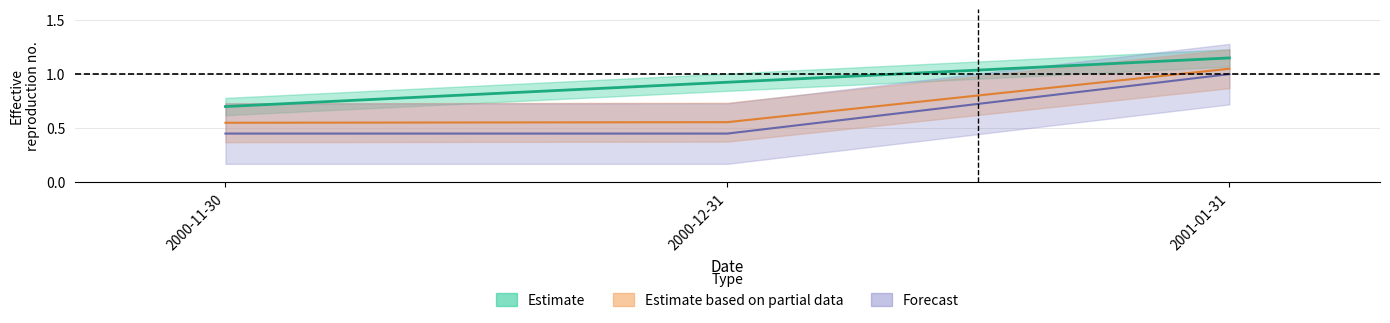

True or false: PRODUCTION_DATE has a value of 0.4 at 2000-12-31.

False